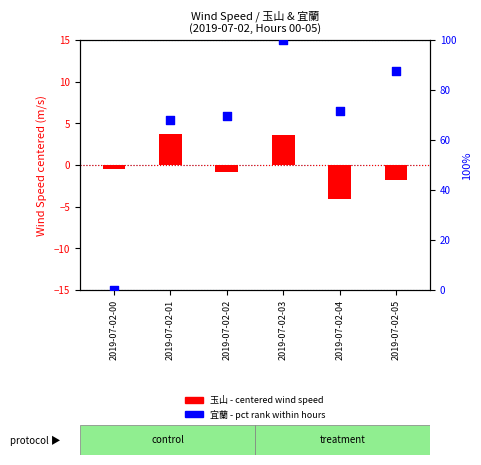

Is the value of 宜蘭 (pct rank) at 2019-07-02-04 greater than the value of 玉山 at 2019-07-02-03?

Yes